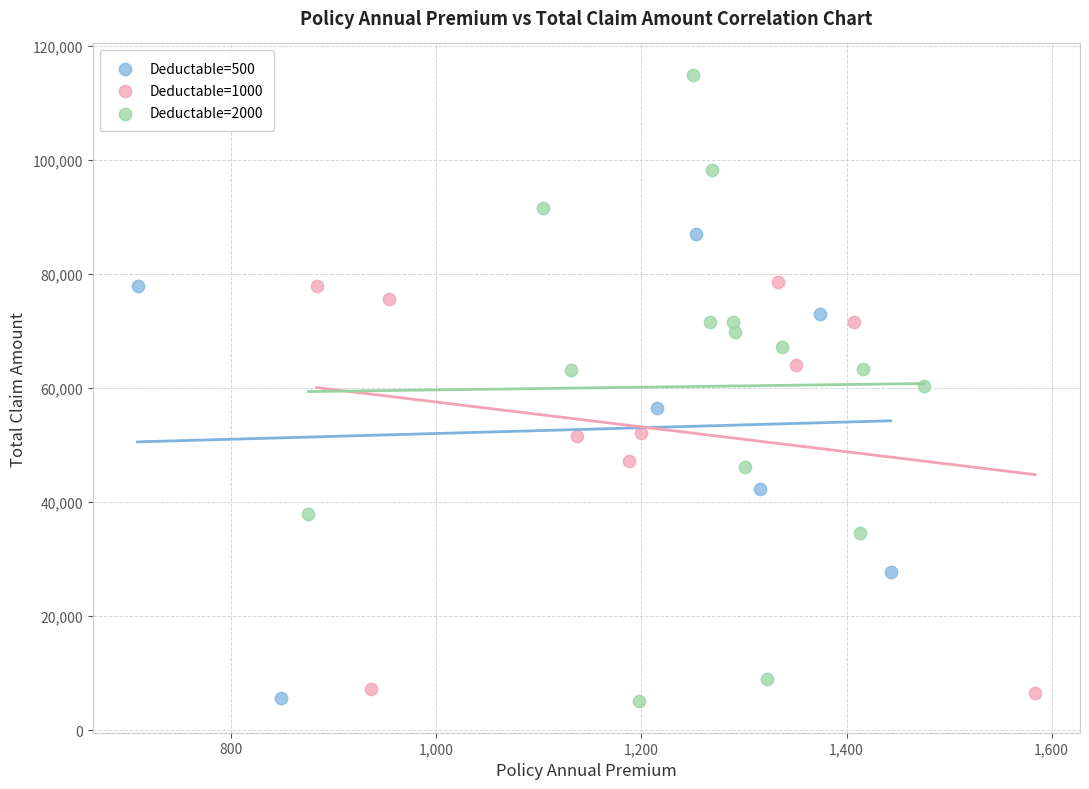

Which series contains the highest Y value?

Deductable=2000